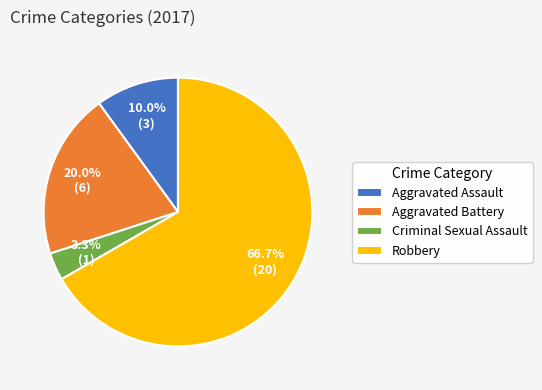

What is the ratio of the value at Robbery to the value at Aggravated Assault?

6.7